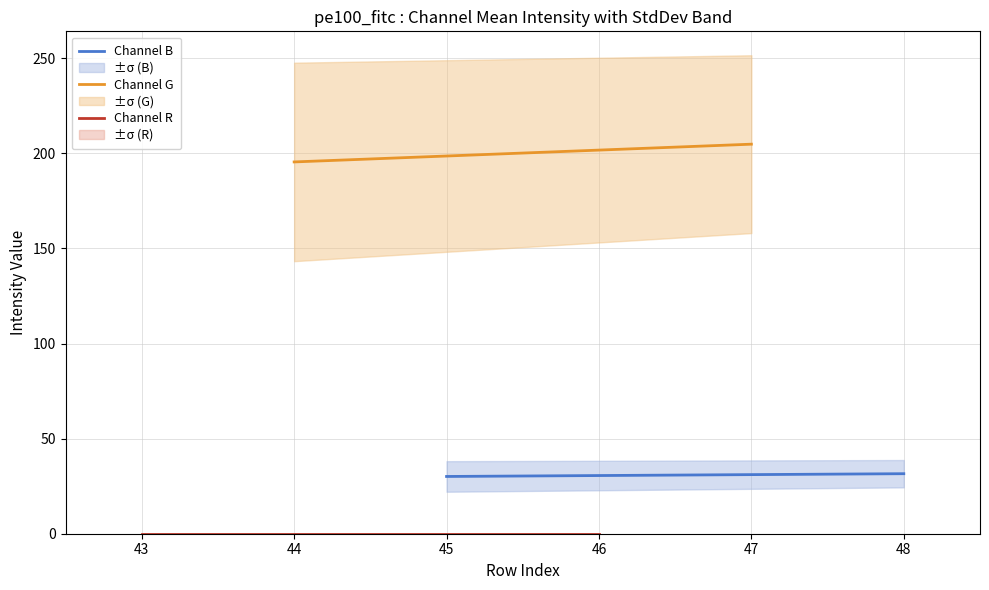

Rank the series by their maximum value, from lowest to highest.

Channel R, Channel B, Channel G